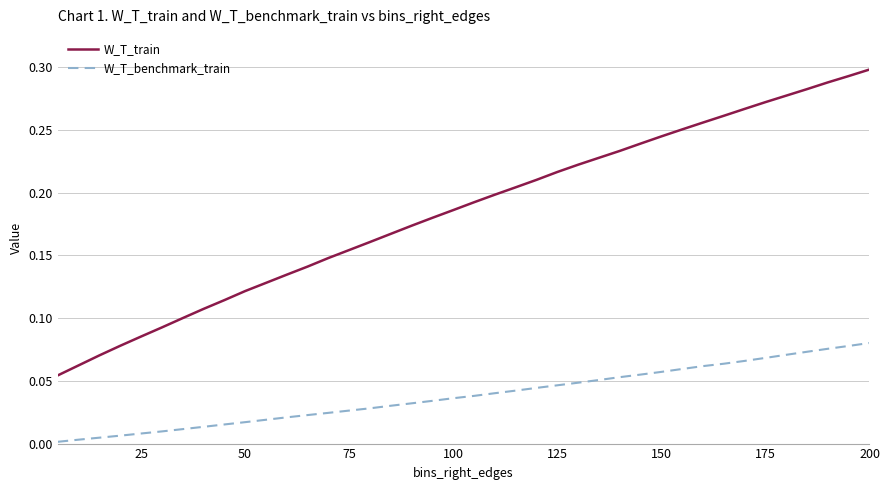

Rank the series by their maximum value, from lowest to highest.

W_T_benchmark_train, W_T_train